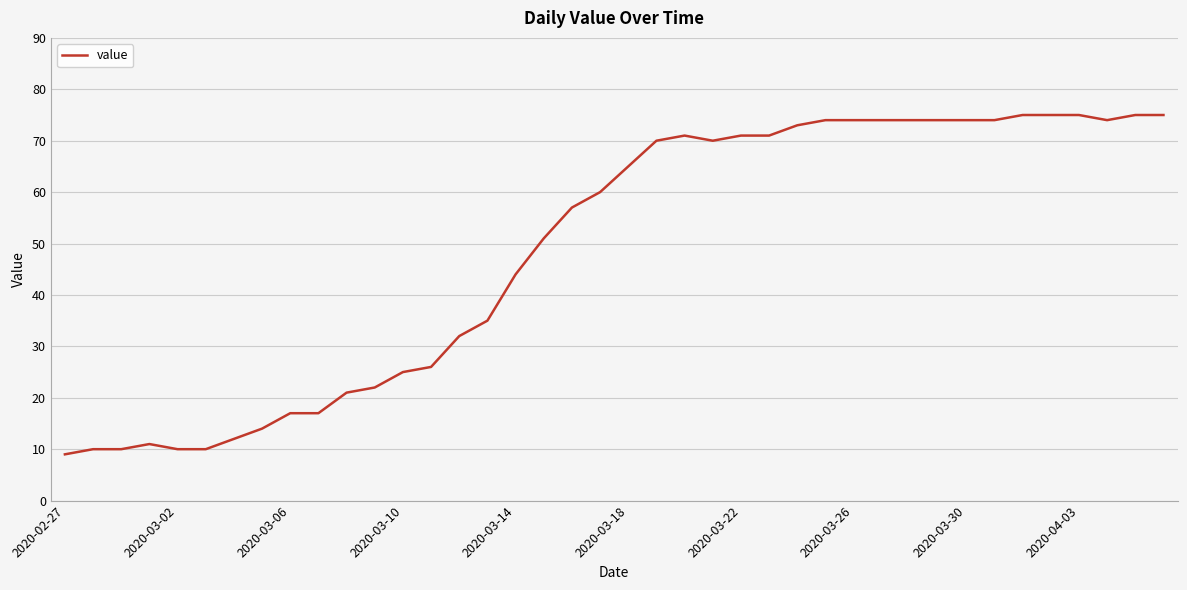

What is the difference between the maximum and minimum values?

66